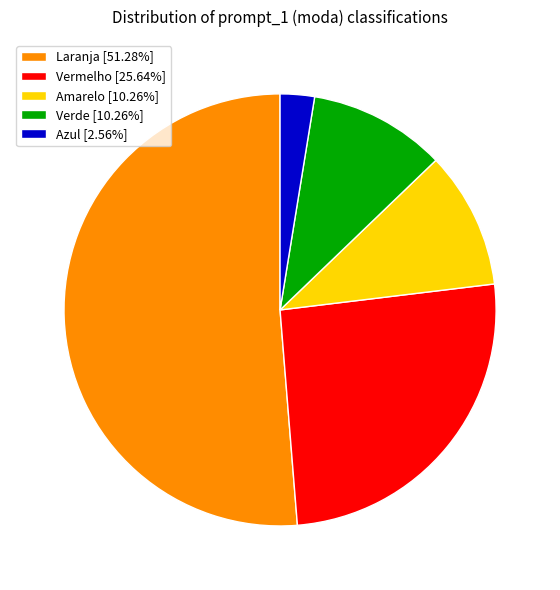

The Vermelho slice represents 34% of the pie. True or false?

False